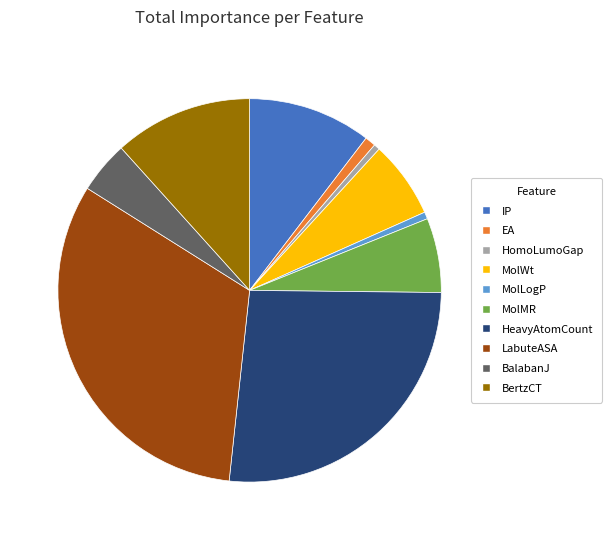

Approximately how many times larger is the value at IP compared to HeavyAtomCount?

0.4